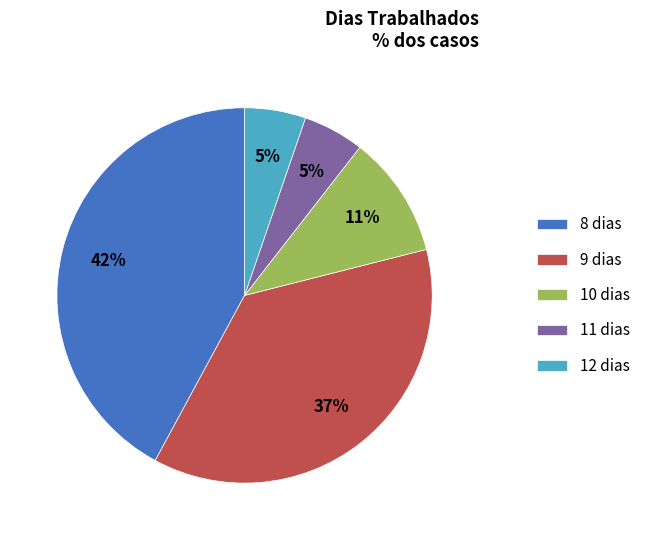

Does any single category account for the majority?

No